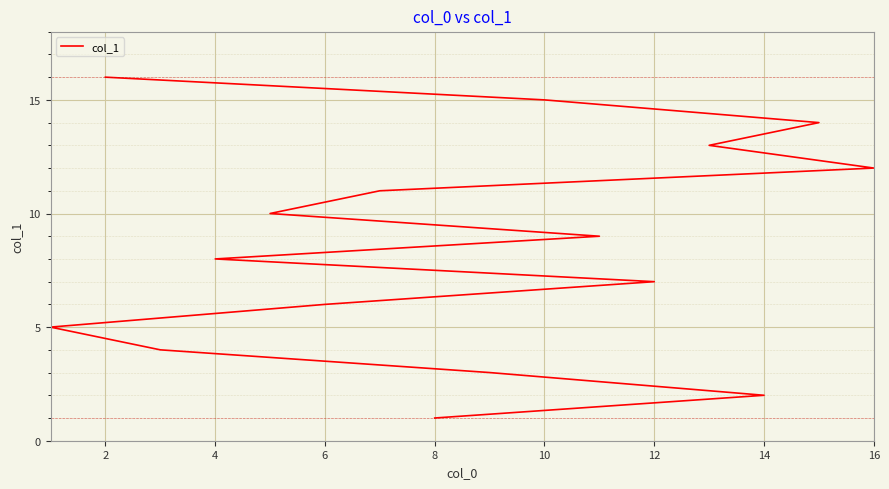

How many lines are shown in the chart?

1